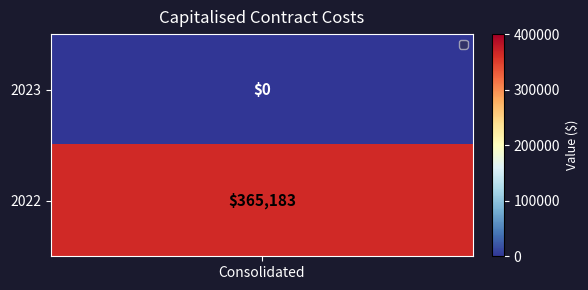

At which label is the value closest to 182591?

2023